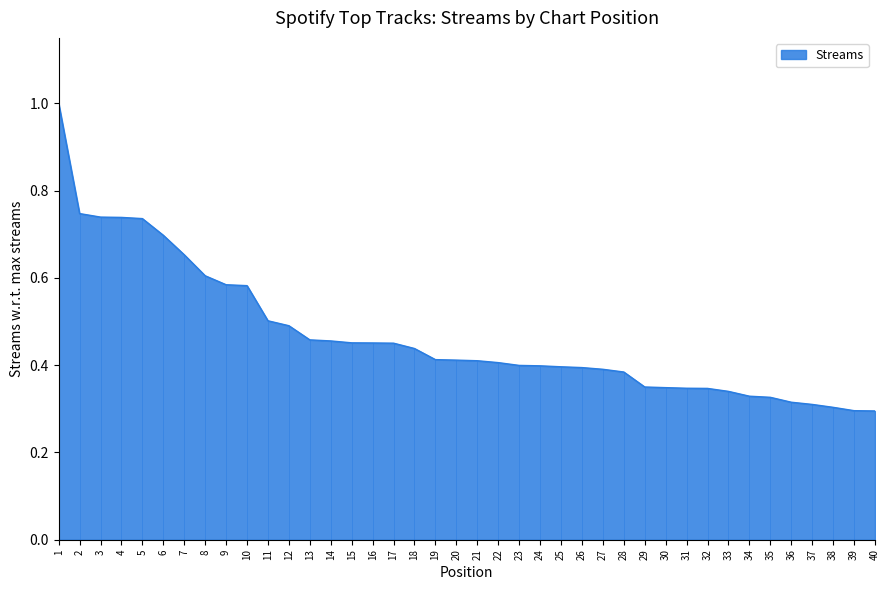

List the labels in order of value, largest first.

1, 2, 3, 4, 5, 6, 7, 8, 9, 10, 11, 12, 13, 14, 15, 16, 17, 18, 19, 20, 21, 22, 23, 24, 25, 26, 27, 28, 29, 30, 31, 32, 33, 34, 35, 36, 37, 38, 39, 40